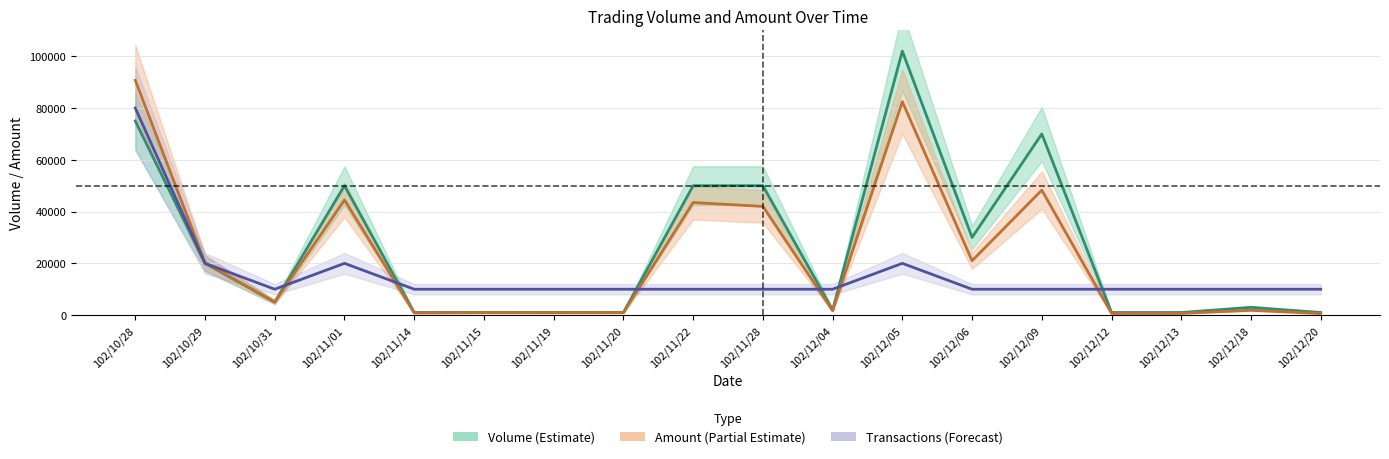

True or false: amount has a value of 11831 at 102/12/06.

False